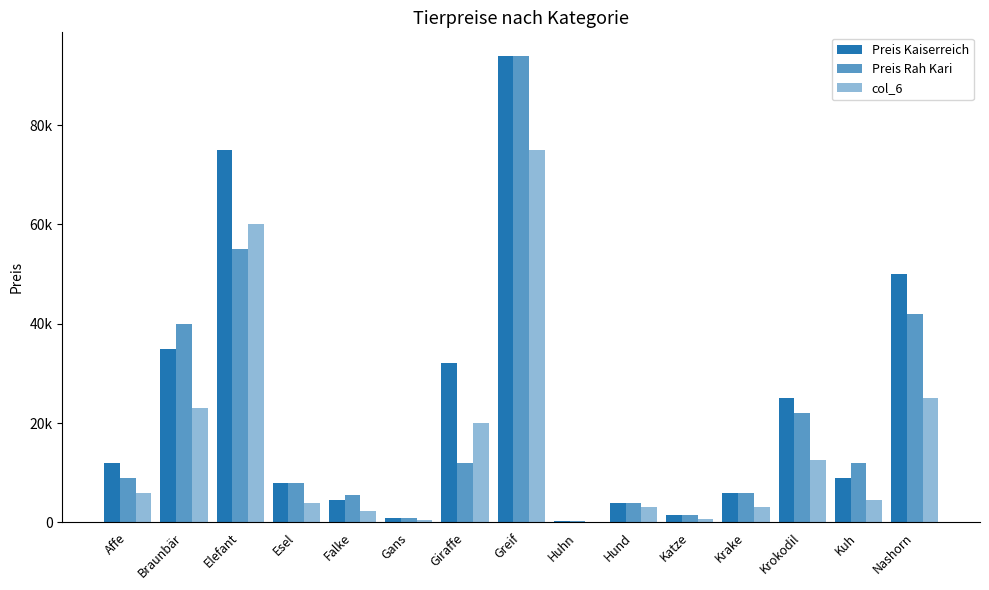

What is the value of the Preis Rah Kari bar at the 10th from the left?

4000